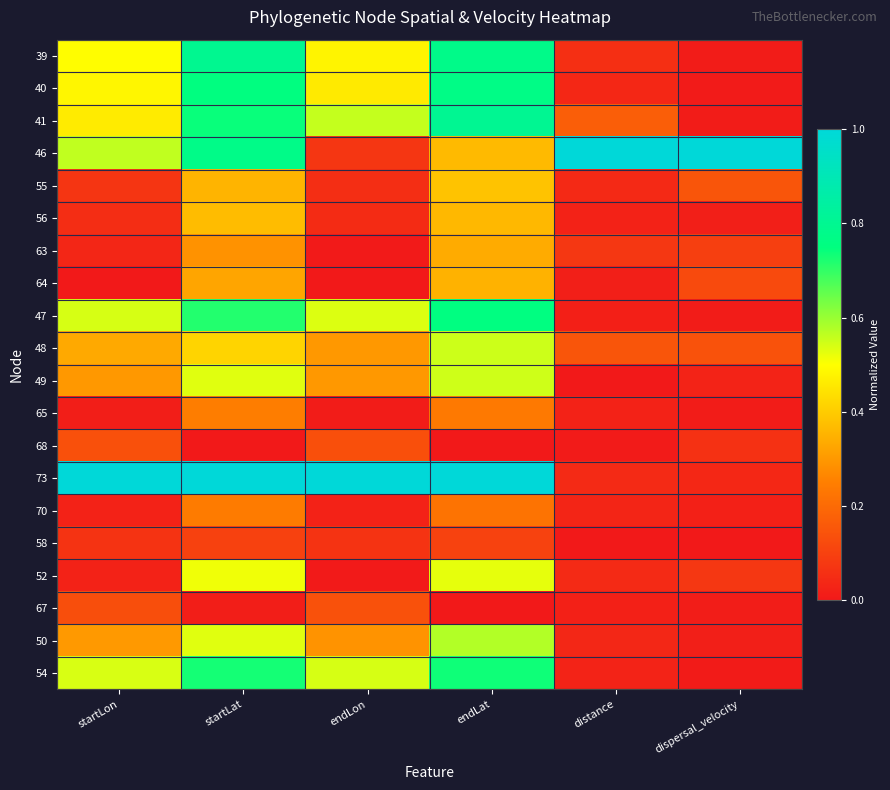

How many distinct data groups are displayed?

20